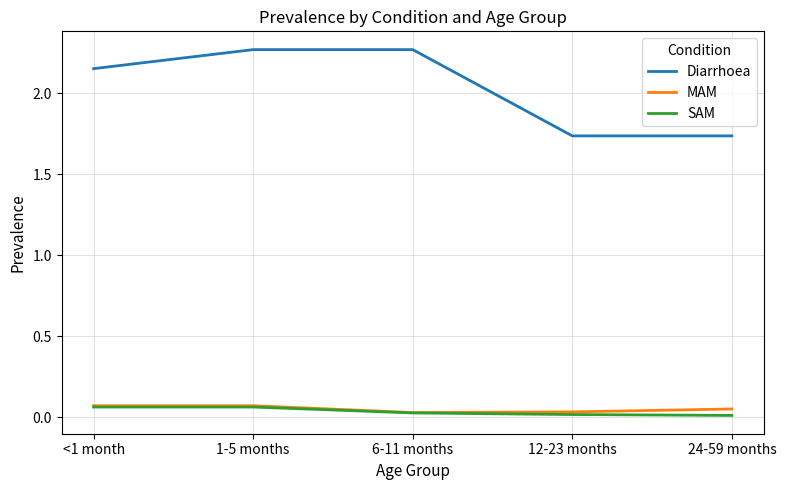

What position from the right is <1 month?

5